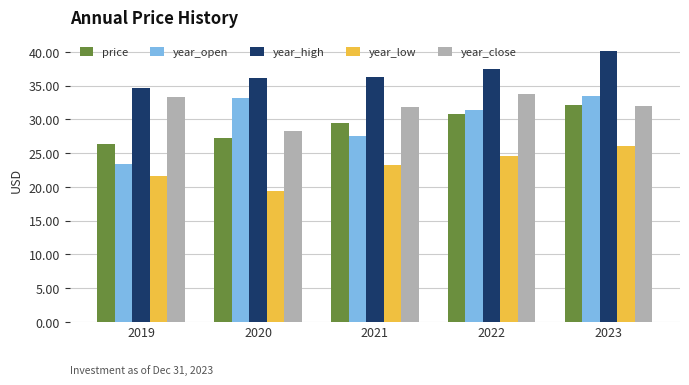

What is the difference between the maximum and minimum values in the year_open series?

10.1